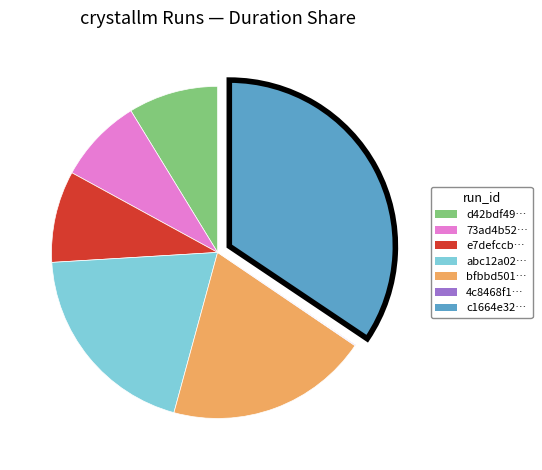

Does any single category account for the majority?

No